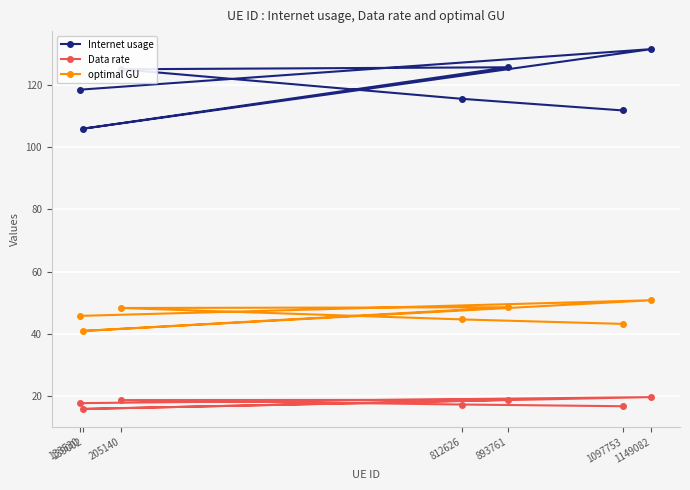

The Internet usage series shows 178.1 at 812626. True or false?

False